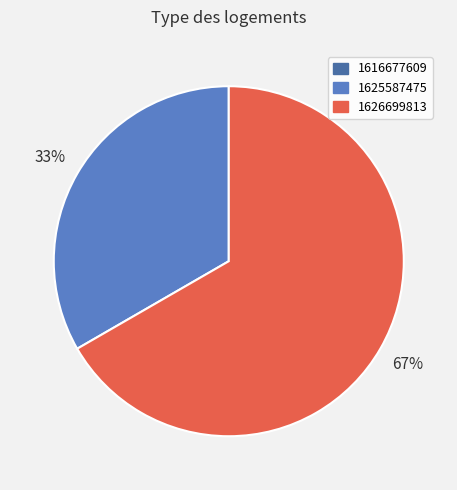

Is there a majority slice in this chart?

Yes